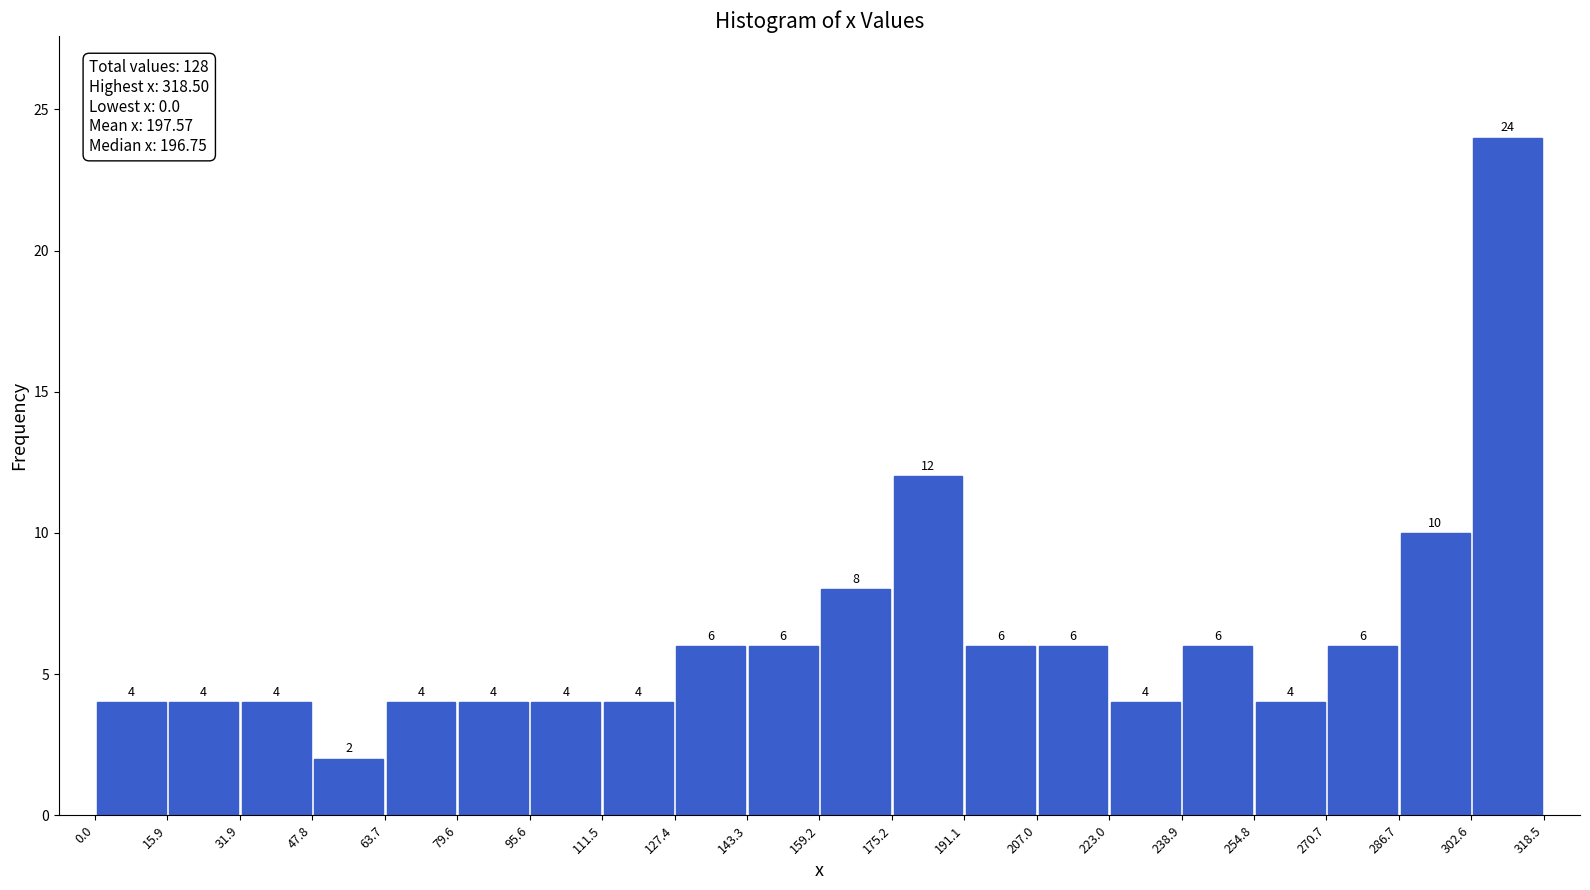

Reading left to right, list every bar in this chart as the range it spans on the x-axis followed by its height.

0.0 to 15.9: 4
15.9 to 31.9: 4
31.9 to 47.8: 4
47.8 to 63.7: 2
63.7 to 79.6: 4
79.6 to 95.6: 4
95.6 to 111.5: 4
111.5 to 127.4: 4
127.4 to 143.3: 6
143.3 to 159.2: 6
159.2 to 175.2: 8
175.2 to 191.1: 12
191.1 to 207.0: 6
207.0 to 223.0: 6
223.0 to 238.9: 4
238.9 to 254.8: 6
254.8 to 270.7: 4
270.7 to 286.7: 6
286.7 to 302.6: 10
302.6 to 318.5: 24